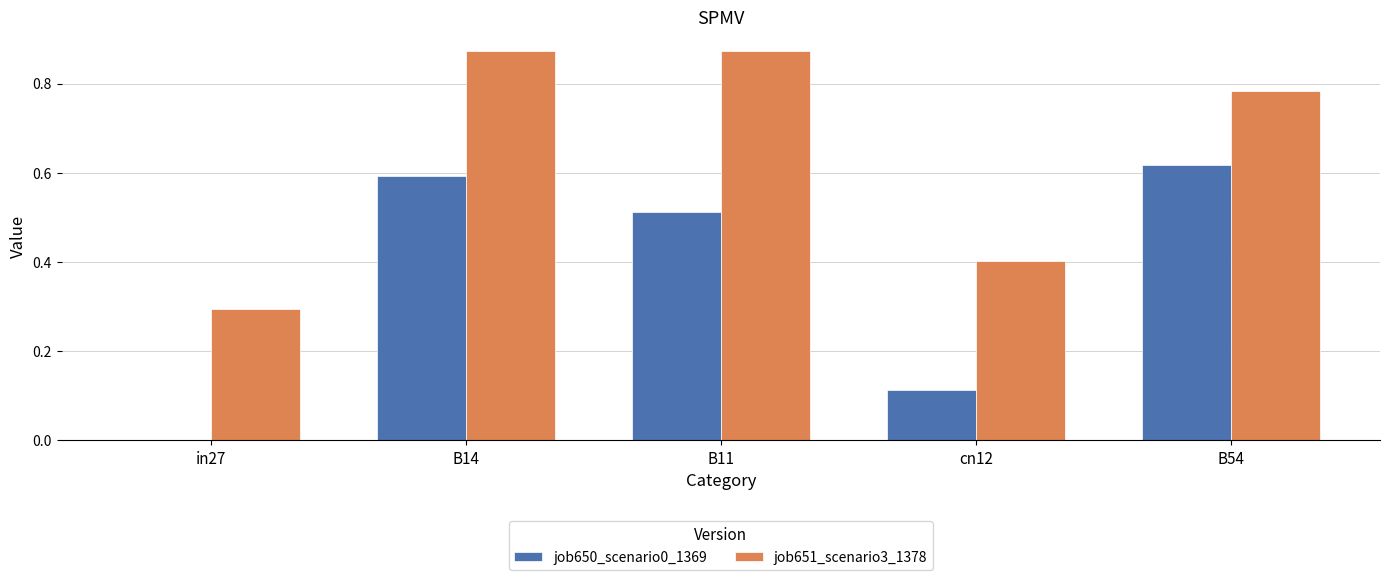

What is the total value across all series at B54?

1.4